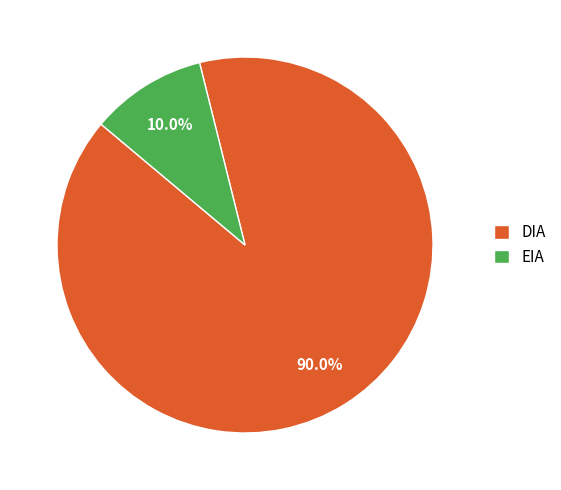

What percentage is the DIA slice, to the nearest percent?

90%